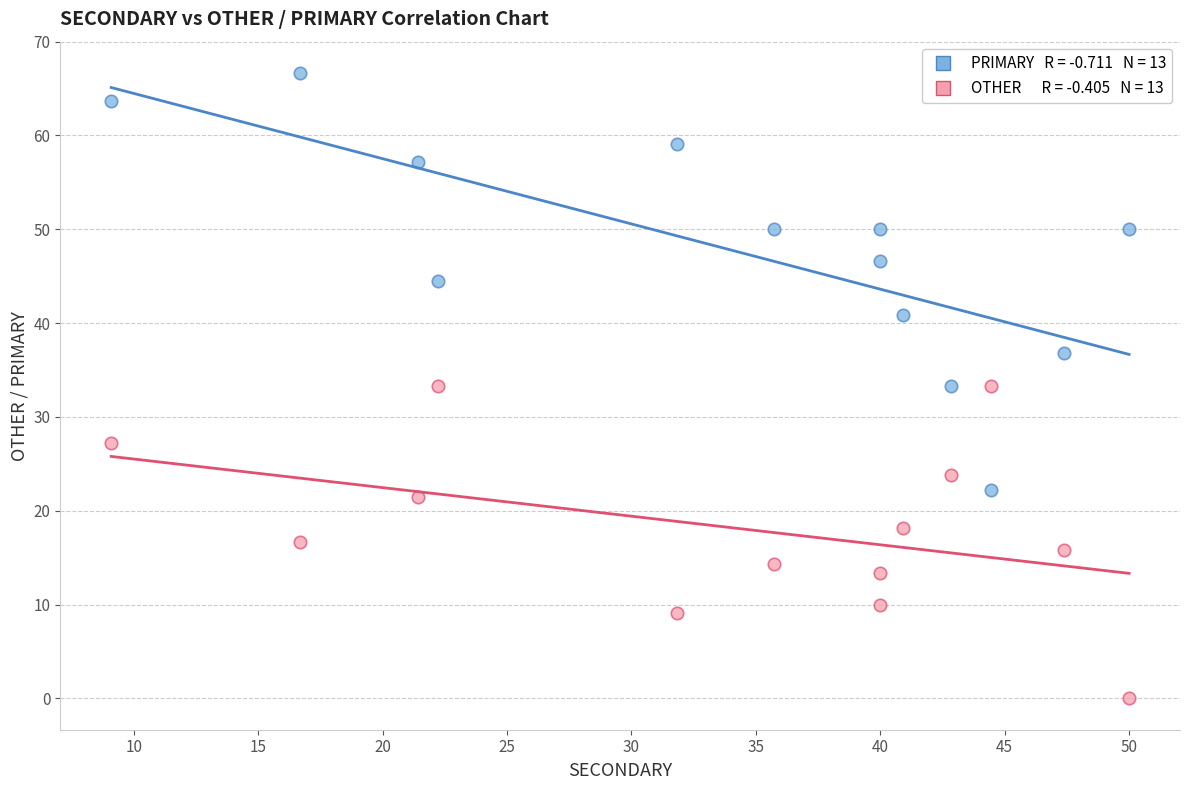

Across all data points, what is the range of Y values (max minus min)?

66.7